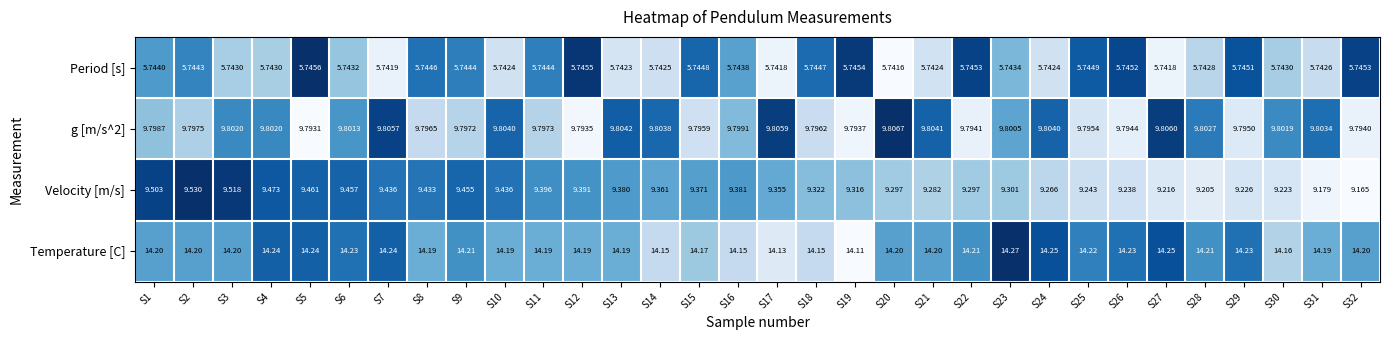

Is the value of Velocity [m/s] at S32 greater than the value of Temperature [C] at S18?

No